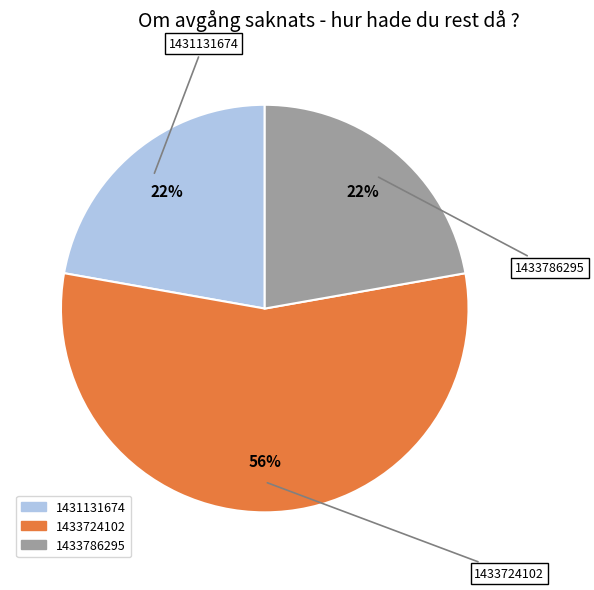

Count the number of slices in the pie.

3